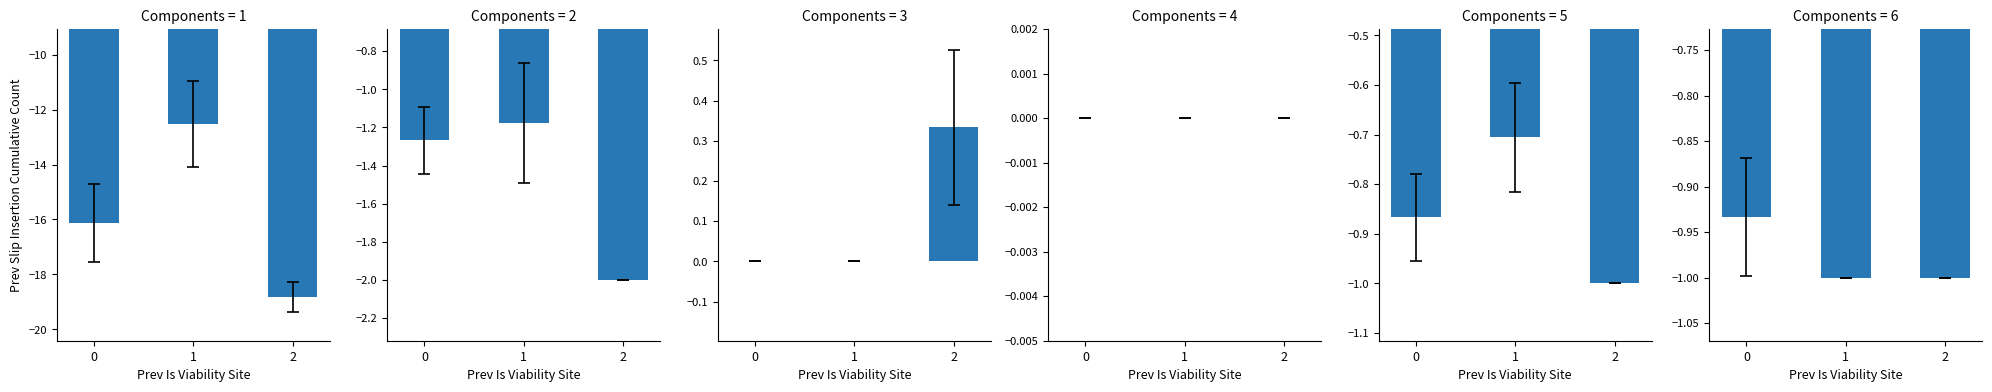

Count the number of data series in this chart.

6